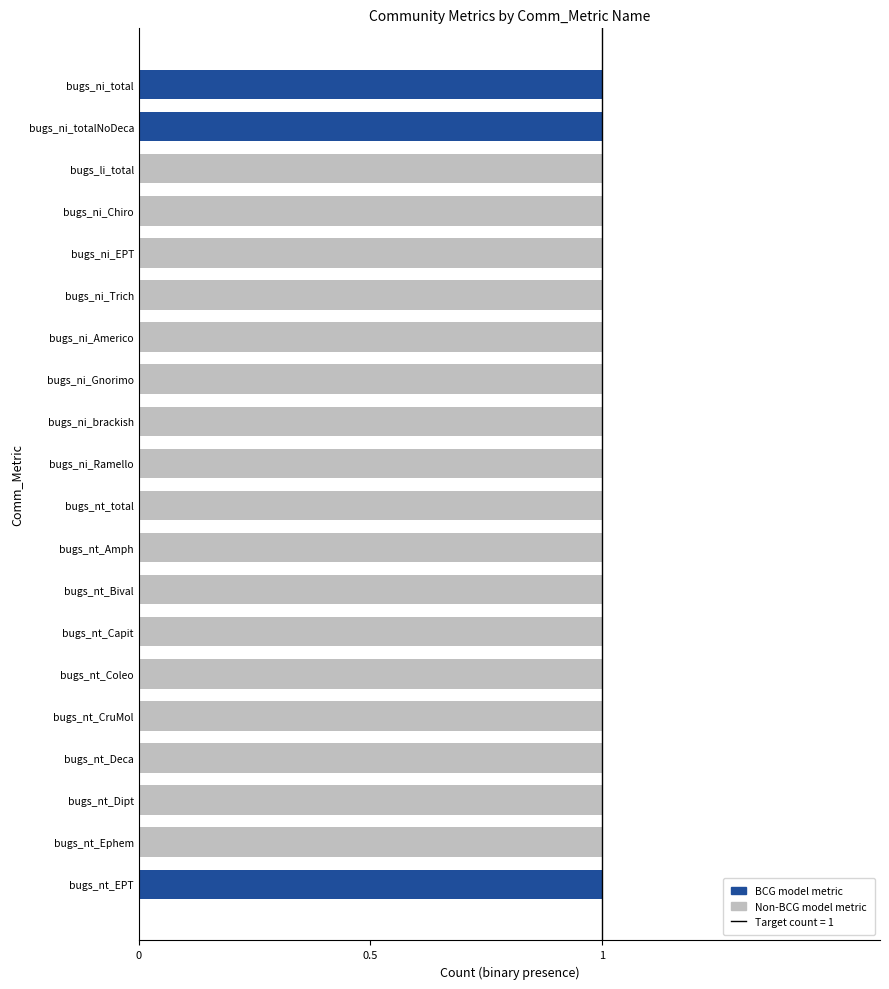

Is it true that BCG model metric equals 1 at bugs_ni_brackish?

False